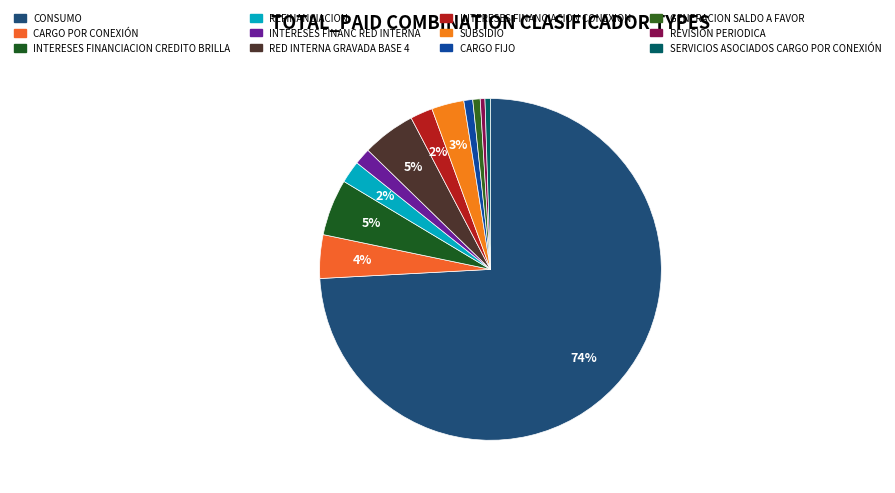

Count the number of slices in the pie.

12